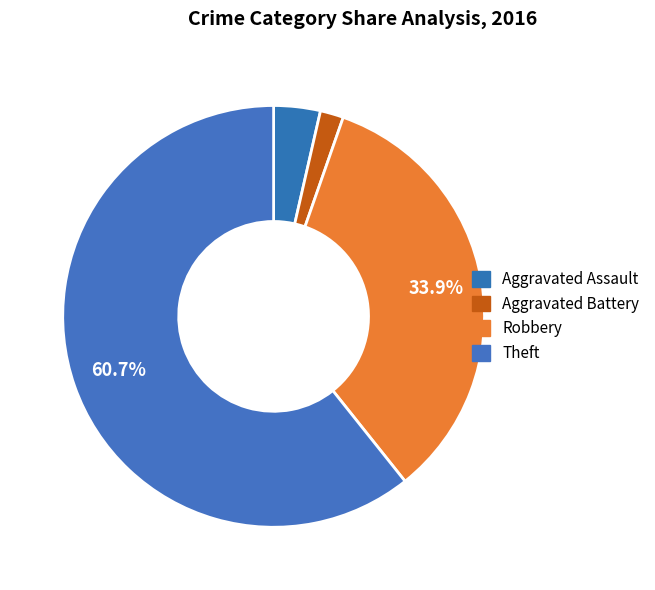

True or false: Robbery accounts for 40% of the total.

False